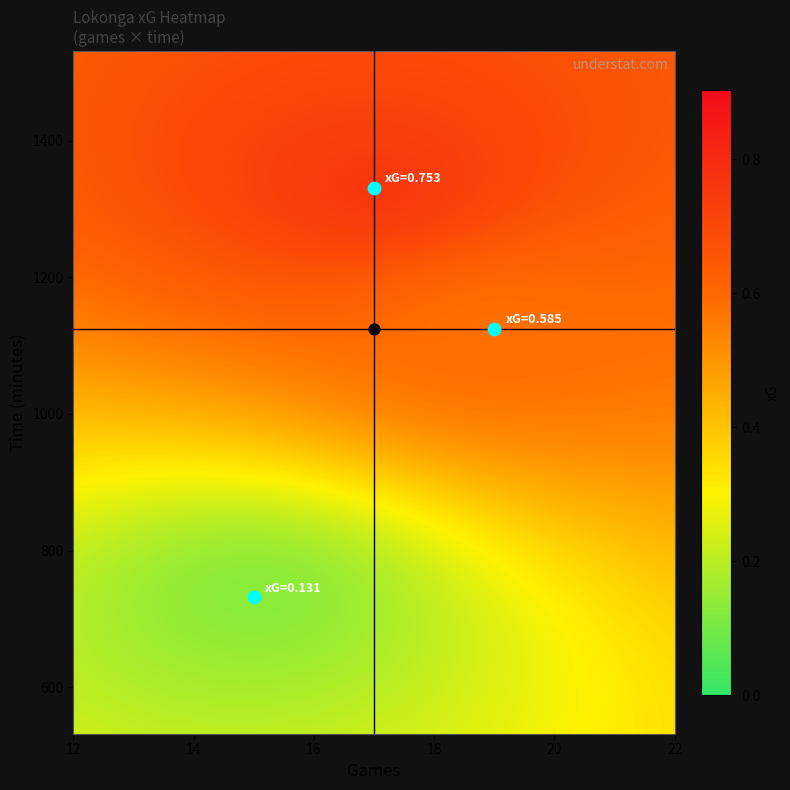

At which category is the sum across all series the highest?

time